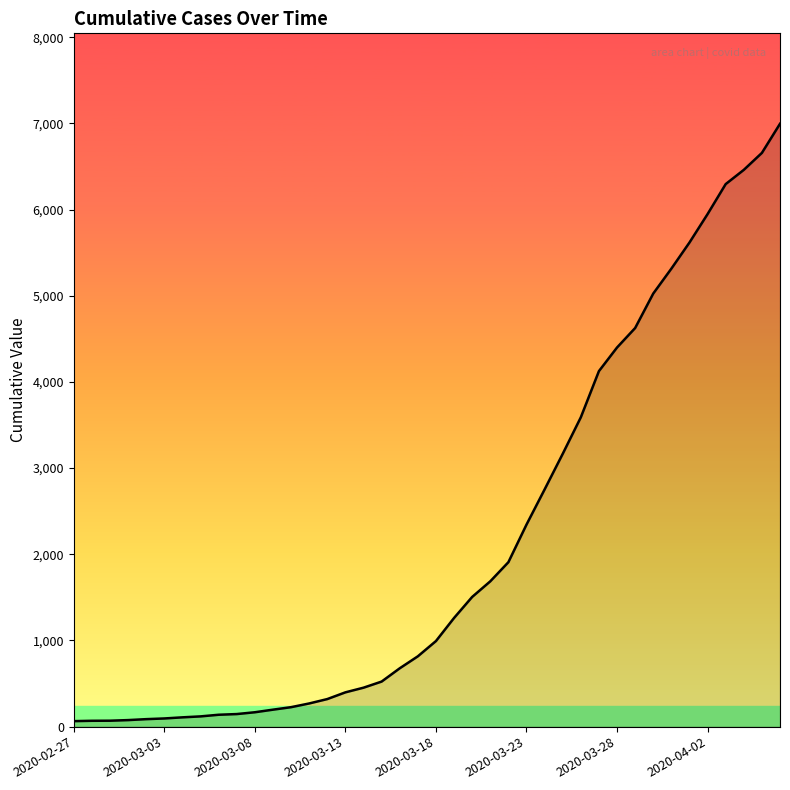

What is the greatest value displayed?

6995